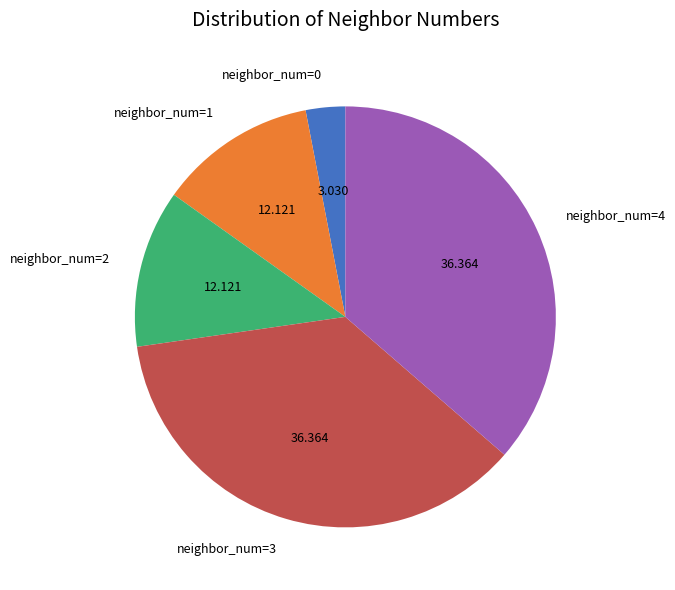

Combined, do neighbor_num=3 and neighbor_num=4 account for over 50%?

Yes